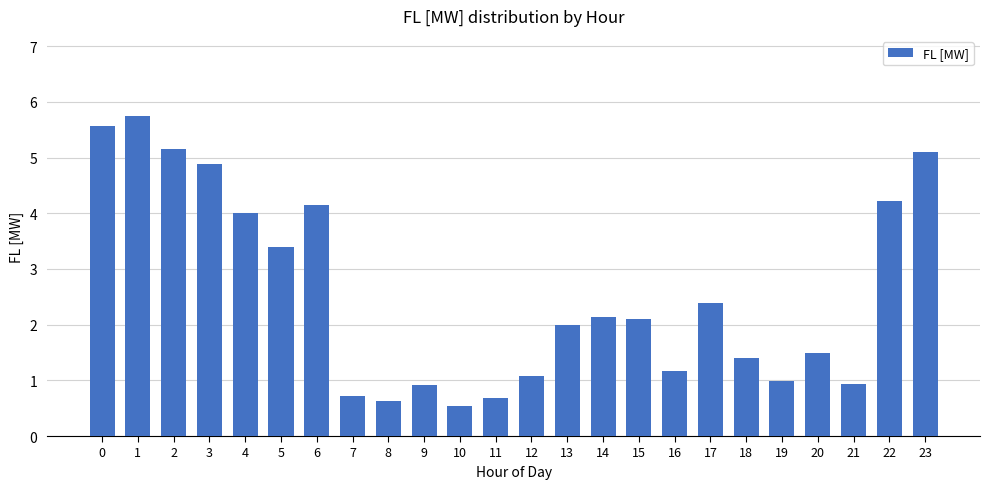

Approximately how many times larger is the value at 3 compared to 13?

2.4